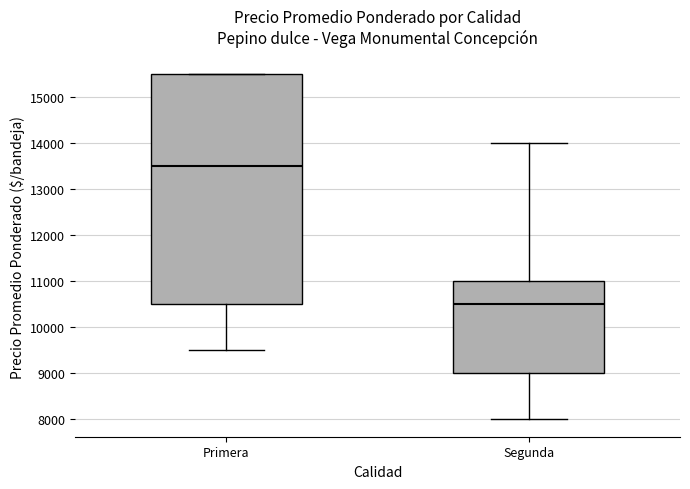

Reading left to right, read every box against the y-axis: the position of its median line, the range the box covers, and the ends of its whiskers. The values are not printed on the chart, so give them approximately, as read against the axis.

Primera: median 13500, box 10500 to 15500, whiskers 9500 to 15500
Segunda: median 10500, box 9000 to 11000, whiskers 8000 to 14000